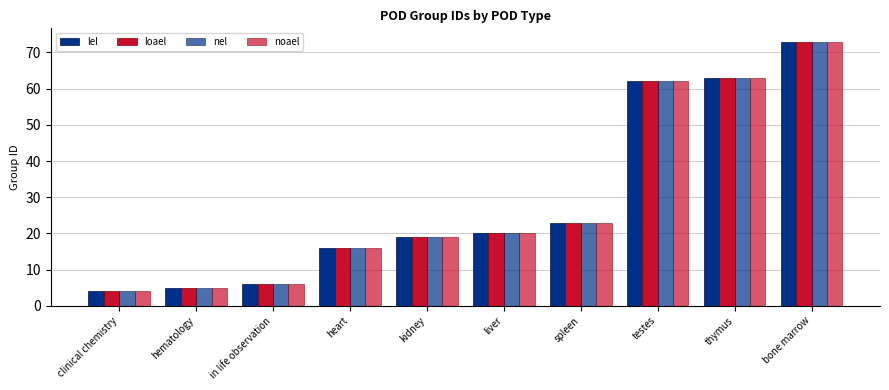

Between in life observation and testes, which is larger?

testes